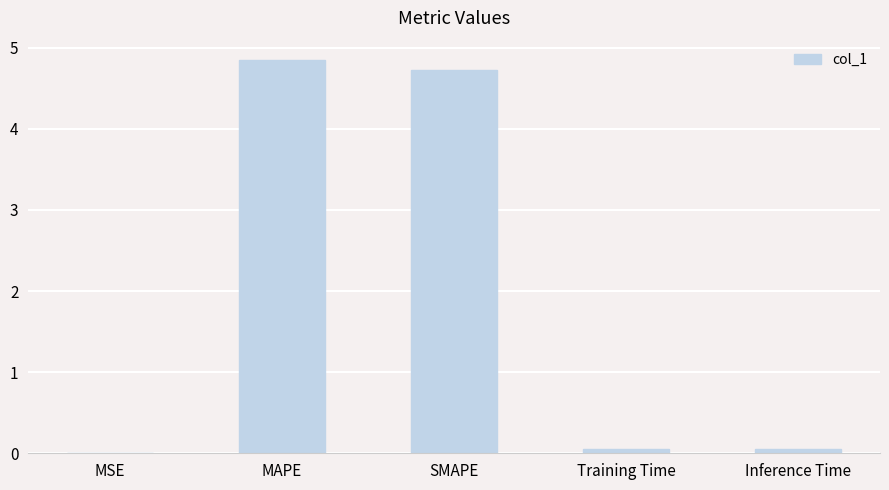

True or false: the data shows 0.0 at Training Time.

True